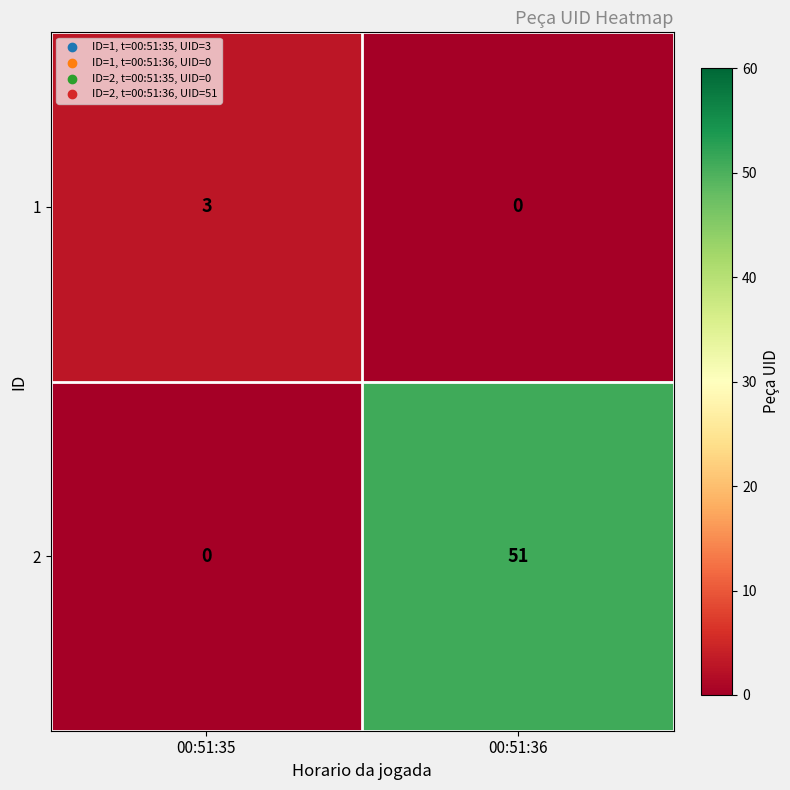

How many data points in 2 are less than 51?

1